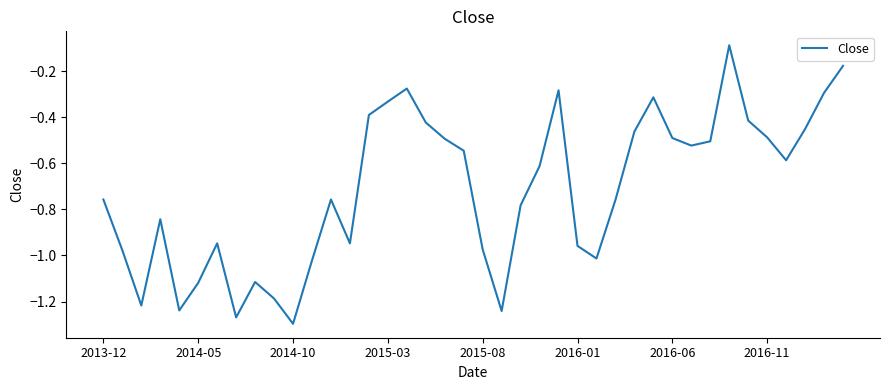

Does the chart have visible grid lines?

No